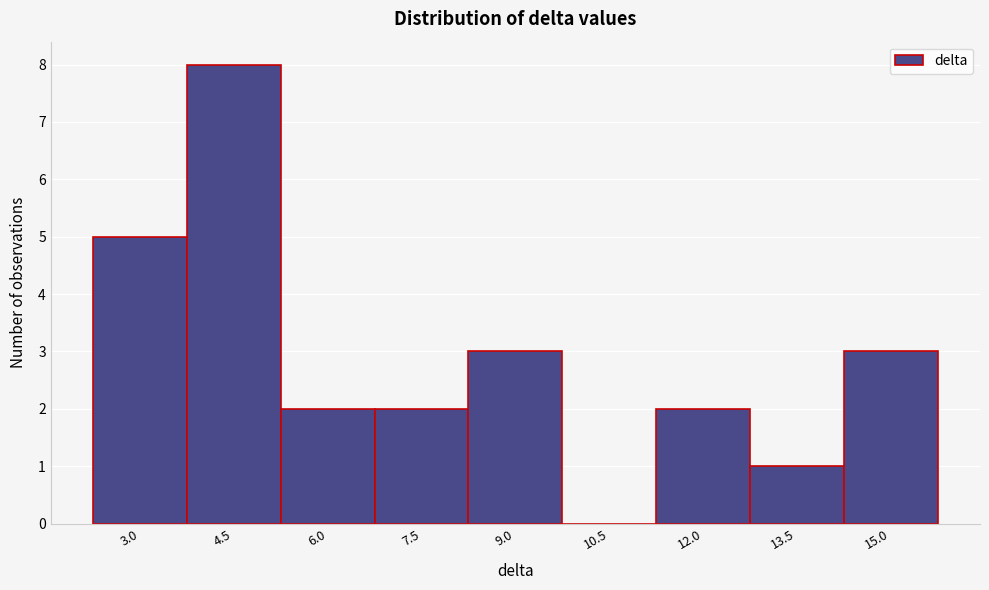

Reading right to left, transcribe all the data shown in this chart.

15.0=3	13.5=1	12.0=2	10.5=0	9.0=3	7.5=2	6.0=2	4.5=8	3.0=5